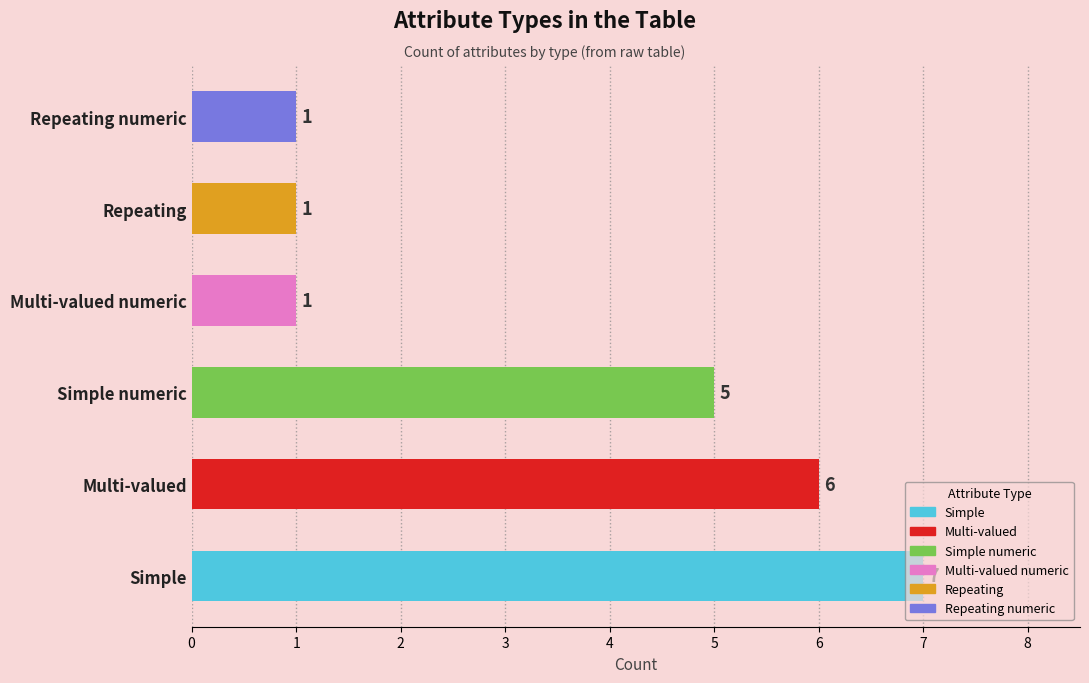

Approximately how many times larger is the value at Multi-valued compared to Simple?

0.9